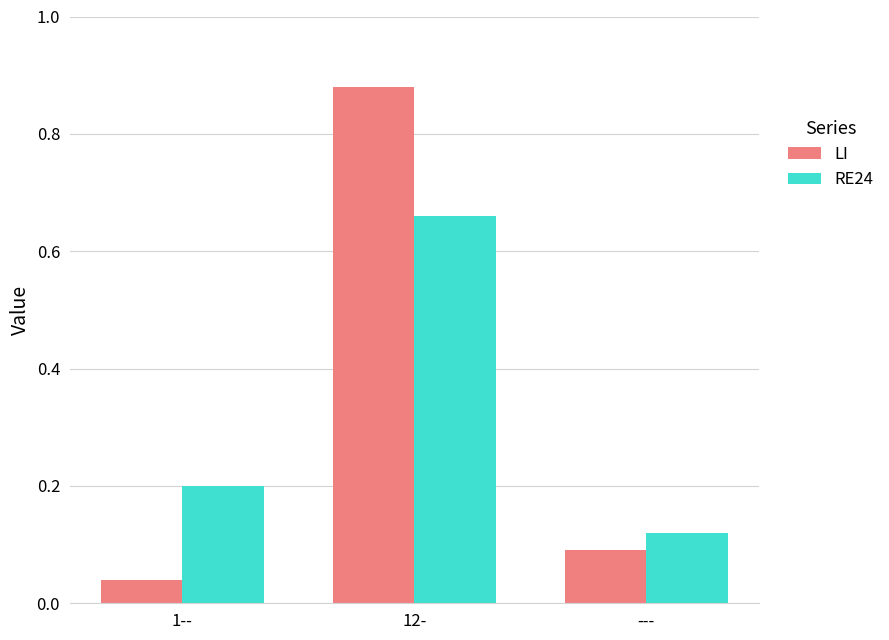

The RE24 series shows 0.1 at 1--. True or false?

False